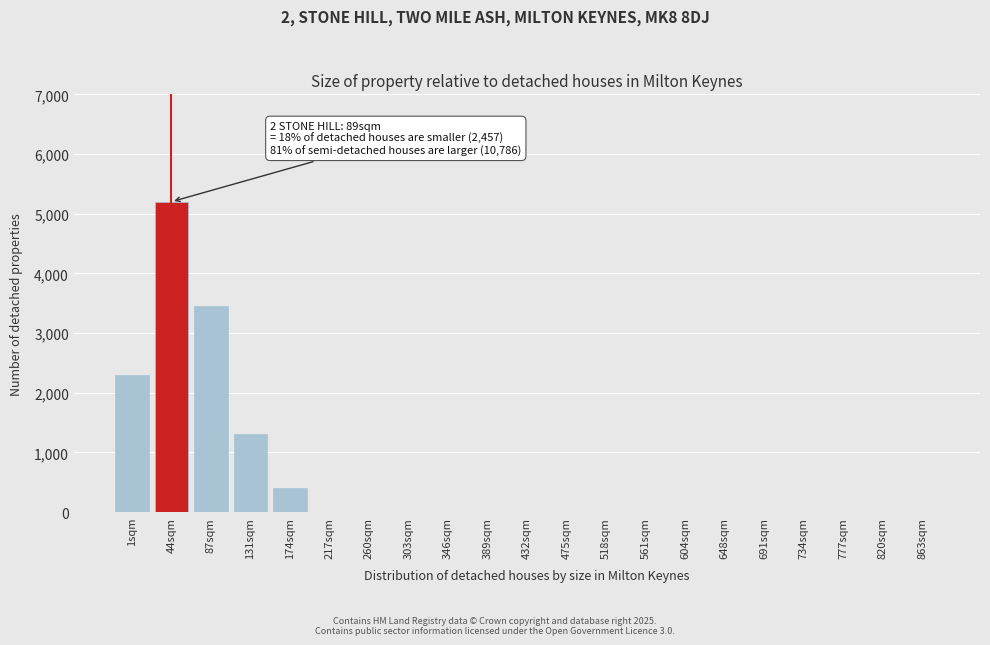

Reading left to right, list all the values displayed in this chart.

1sqm=2300	44sqm=5200	87sqm=3450	131sqm=1300	174sqm=400	217sqm=0	260sqm=0	303sqm=0	346sqm=0	389sqm=0	432sqm=0	475sqm=0	518sqm=0	561sqm=0	604sqm=0	648sqm=0	691sqm=0	734sqm=0	777sqm=0	820sqm=0	863sqm=0